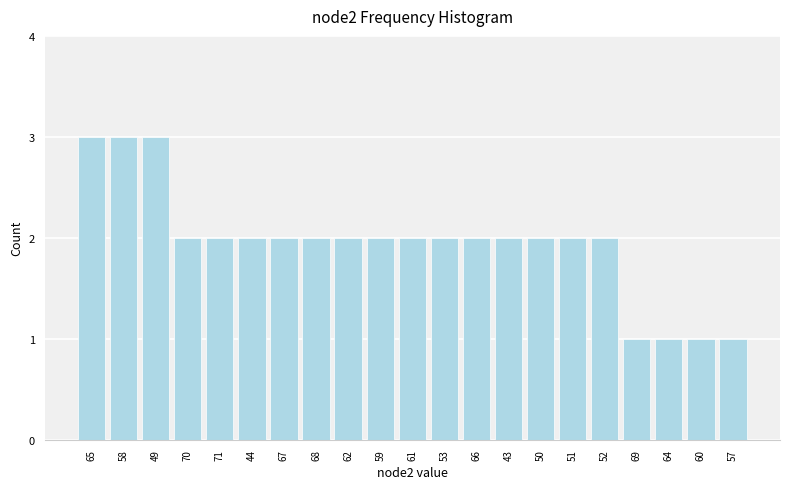

Reading right to left, list all the values displayed in this chart.

57=1	60=1	64=1	69=1	52=2	51=2	50=2	43=2	66=2	53=2	61=2	59=2	62=2	68=2	67=2	44=2	71=2	70=2	49=3	58=3	65=3